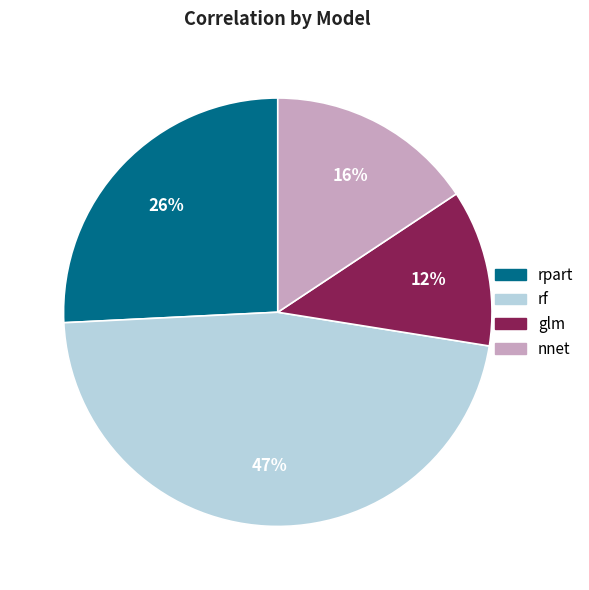

Which category has the smallest portion of the pie?

glm